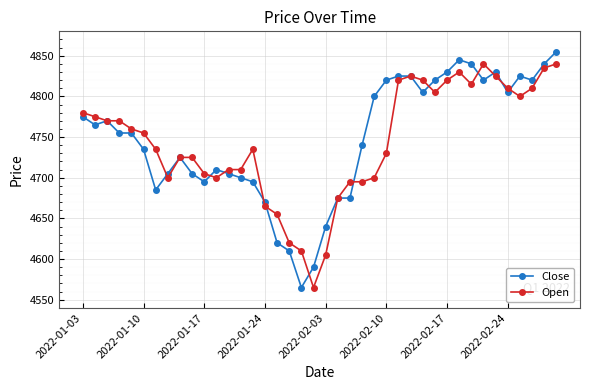

Rank the series by their maximum value, from highest to lowest.

Close, Open